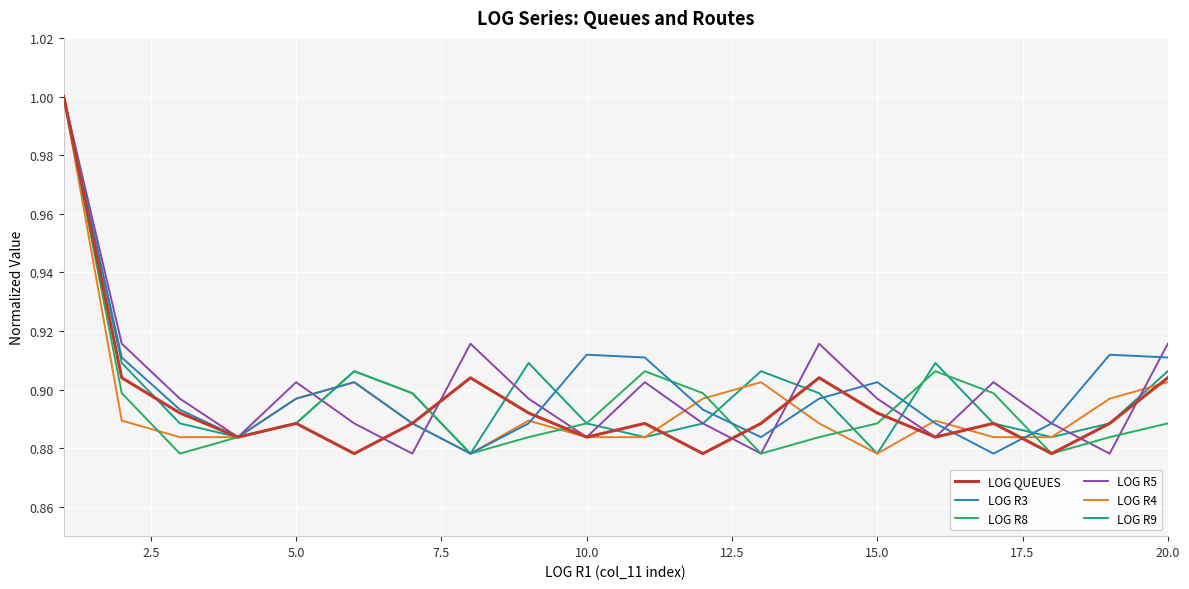

What is the sum of all LOG R5 values?

18.0